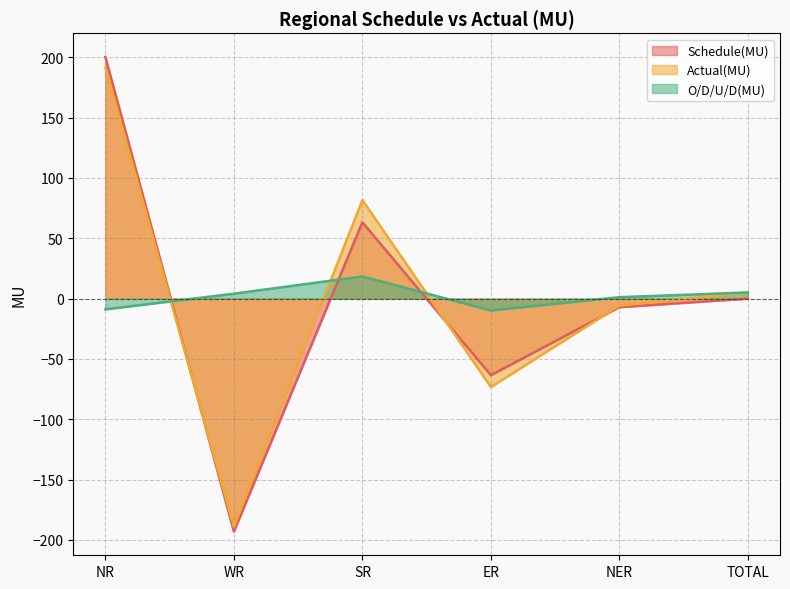

Which series has the widest spread of values?

Schedule(MU)